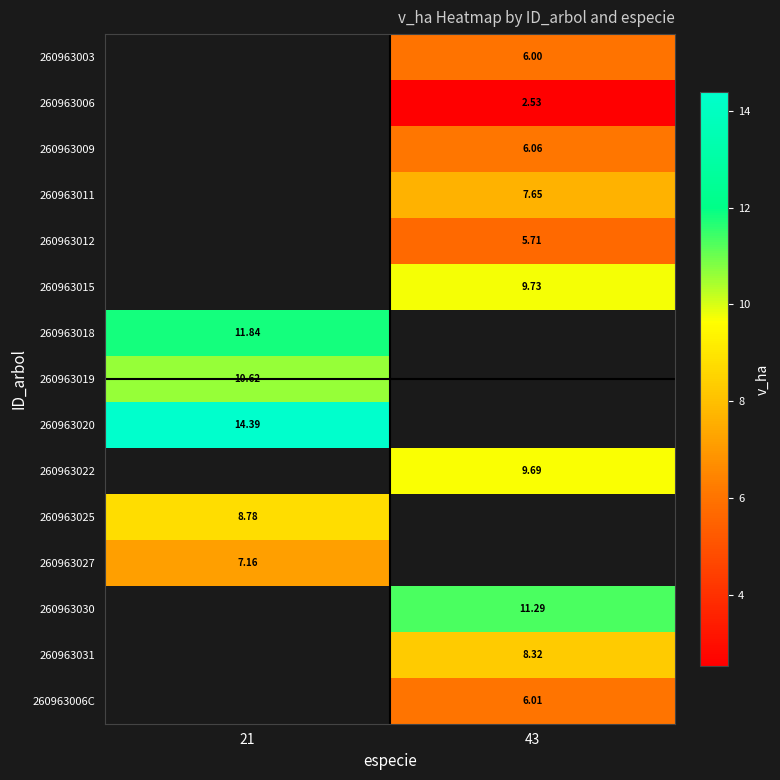

Is the value of 260963006C at 43 greater than the value of 260963018 at 21?

No